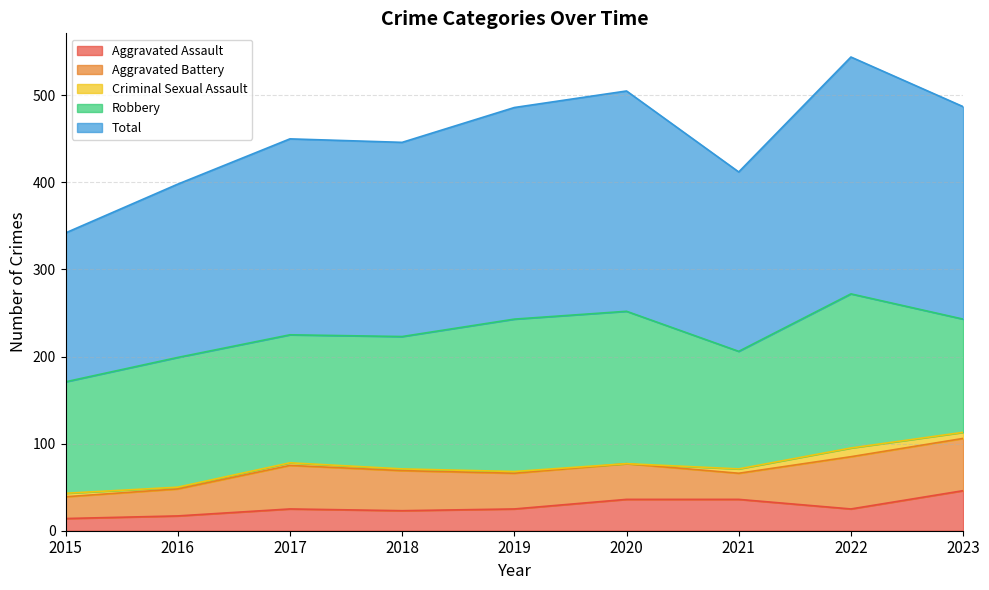

Which series has the largest total across all categories?

Total